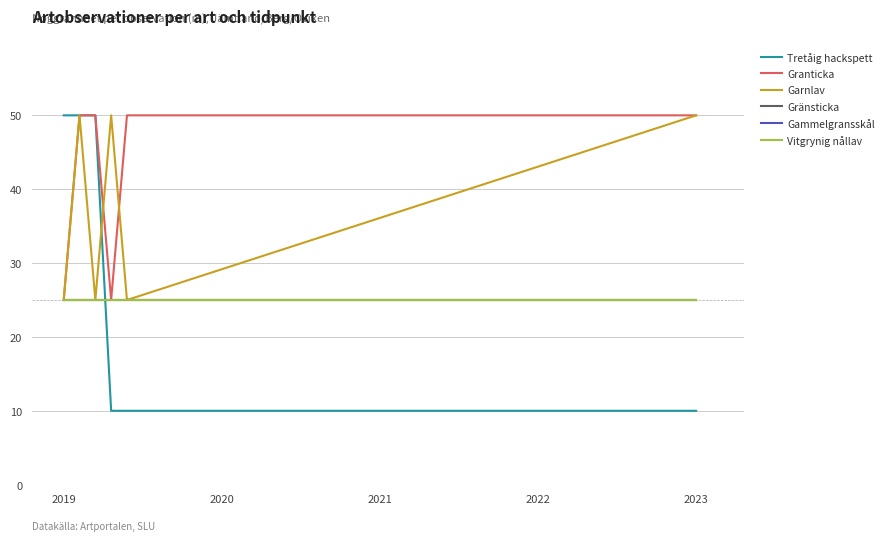

What is the value of the Tretåig hackspett point at the 3rd from the left?

50